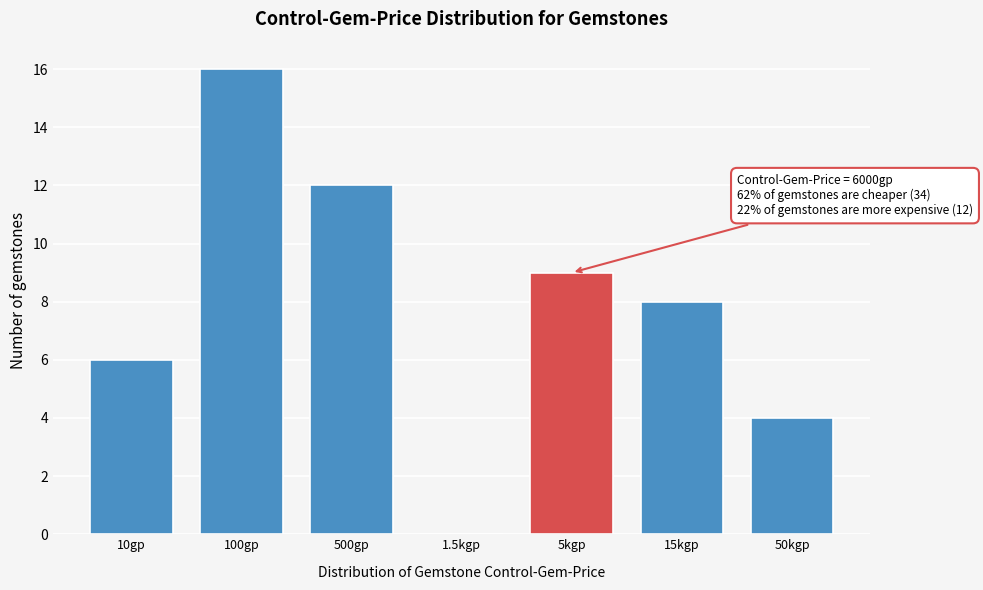

Reading left to right, extract all data points from this chart.

10gp=6	100gp=16	500gp=12	1.5kgp=0	5kgp=9	15kgp=8	50kgp=4